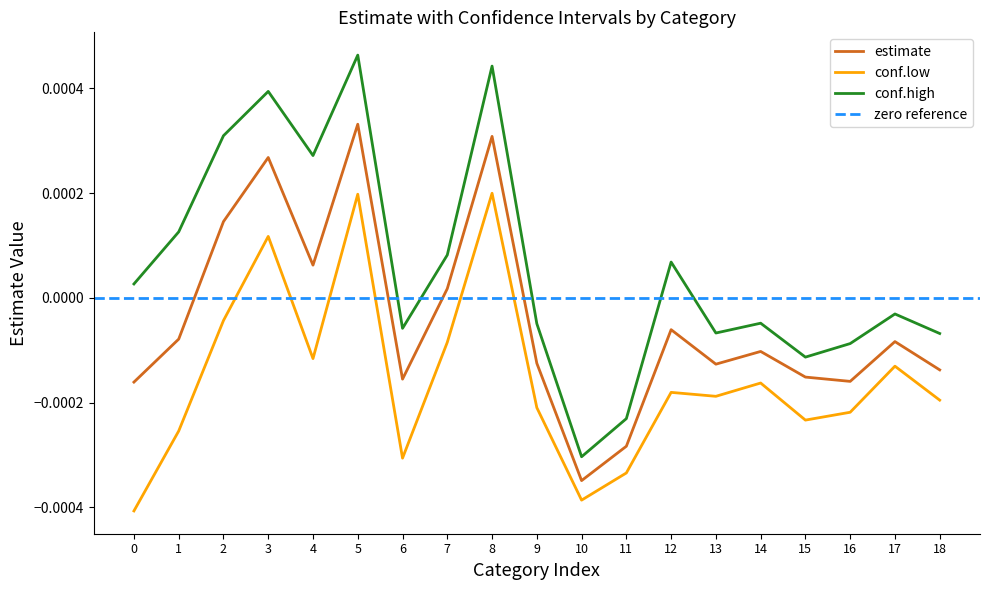

At how many categories does at least one series exceed 0?

9